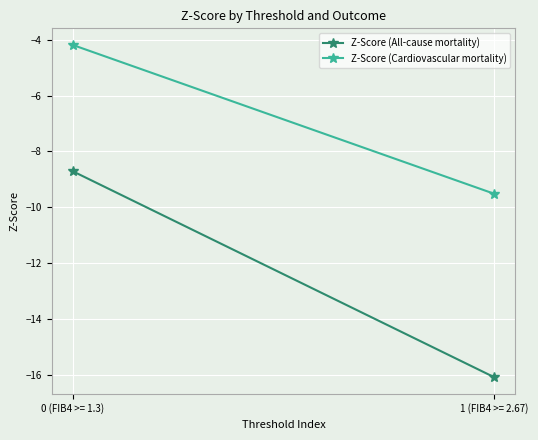

What are all the series names shown in the legend?

Z-Score (All-cause mortality), Z-Score (Cardiovascular mortality)